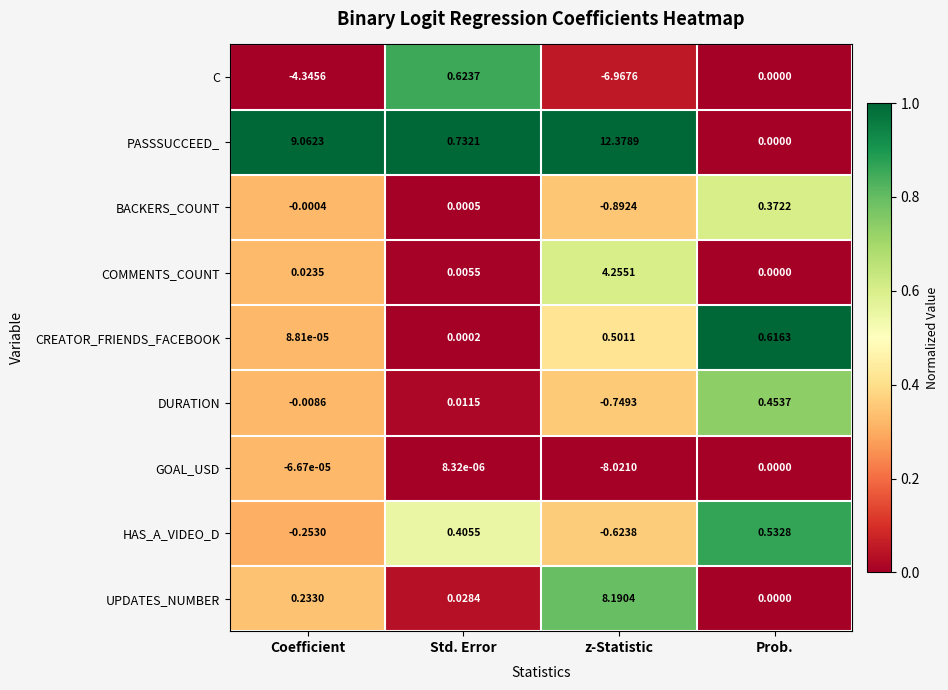

Which category has the lowest value across all series?

z-Statistic